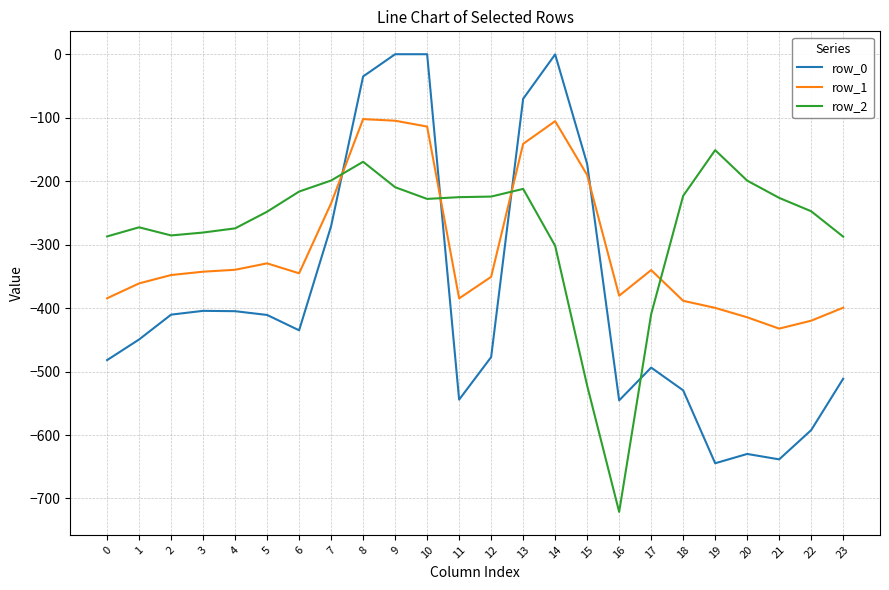

What is the total value across all series at 13?

-423.7